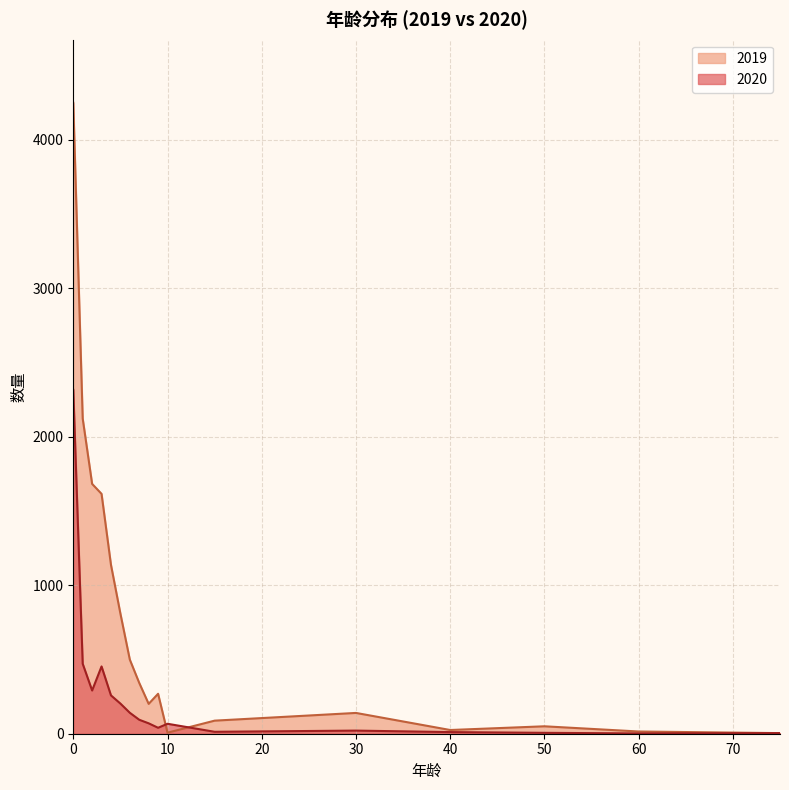

Rank the categories by 2020 value from highest to lowest.

0, 1, 3, 2, 4, 5, 6, 7, 8, 10, 9, 30, 15, 40, 50, 75, 60